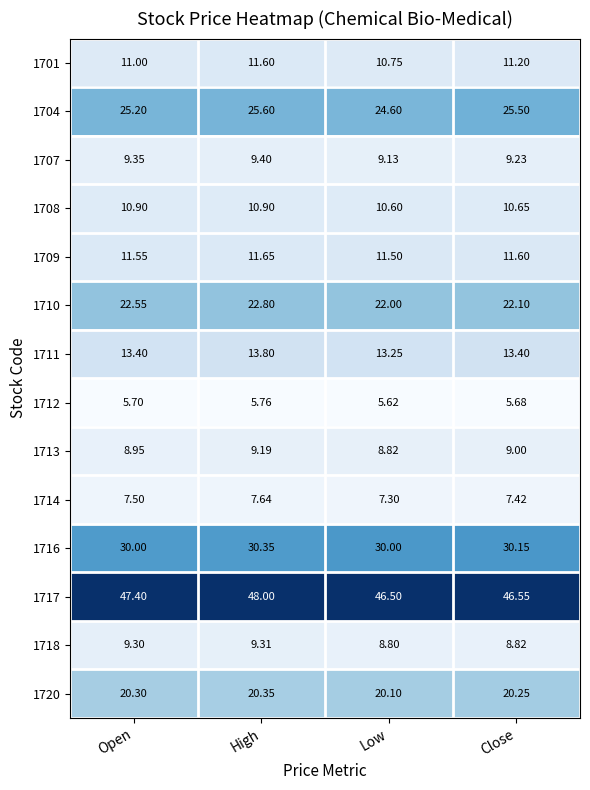

Rank the series by their maximum value, from highest to lowest.

1717, 1716, 1704, 1710, 1720, 1711, 1709, 1701, 1708, 1707, 1718, 1713, 1714, 1712